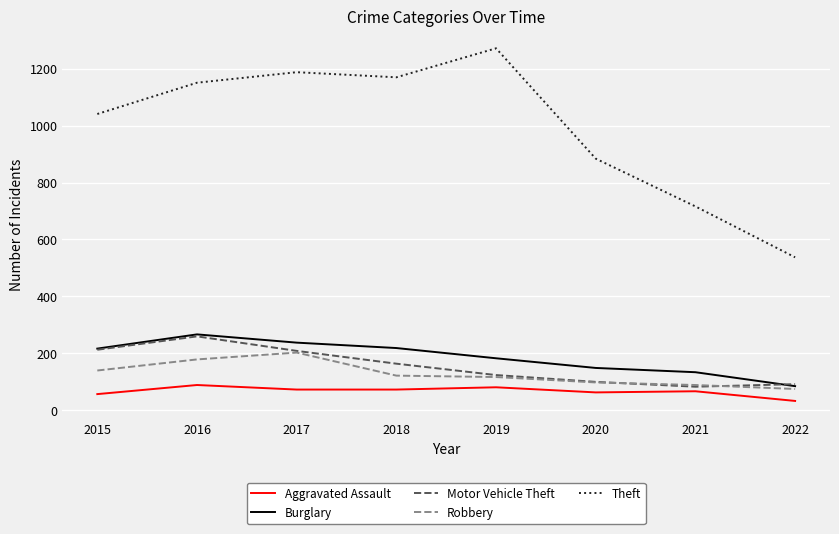

What is the spread (max minus min) of values at 2018?

1098